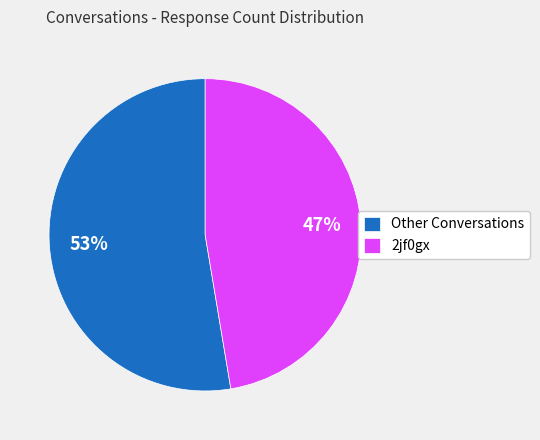

The Other Conversations slice represents 53% of the pie. True or false?

True